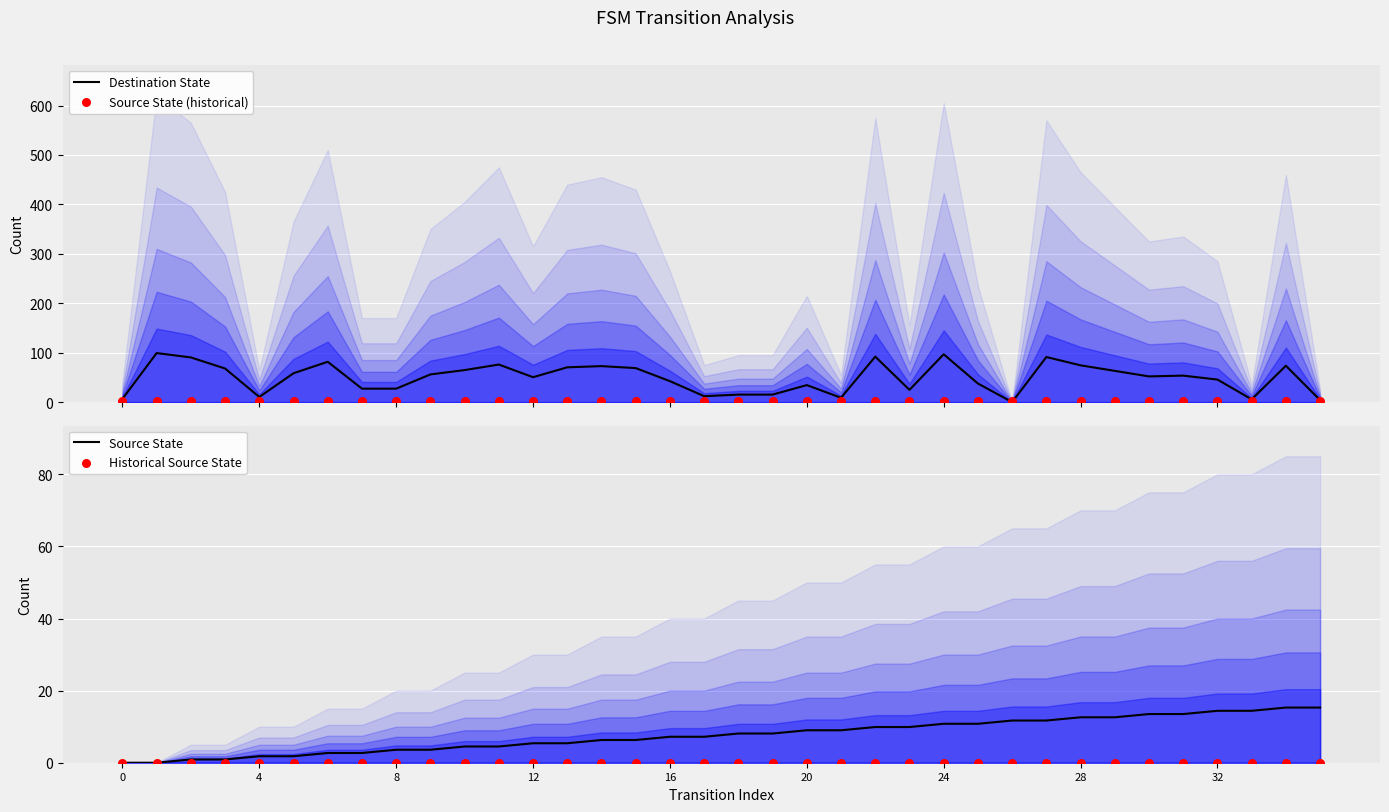

What is the total value across all series at 34?

90.9